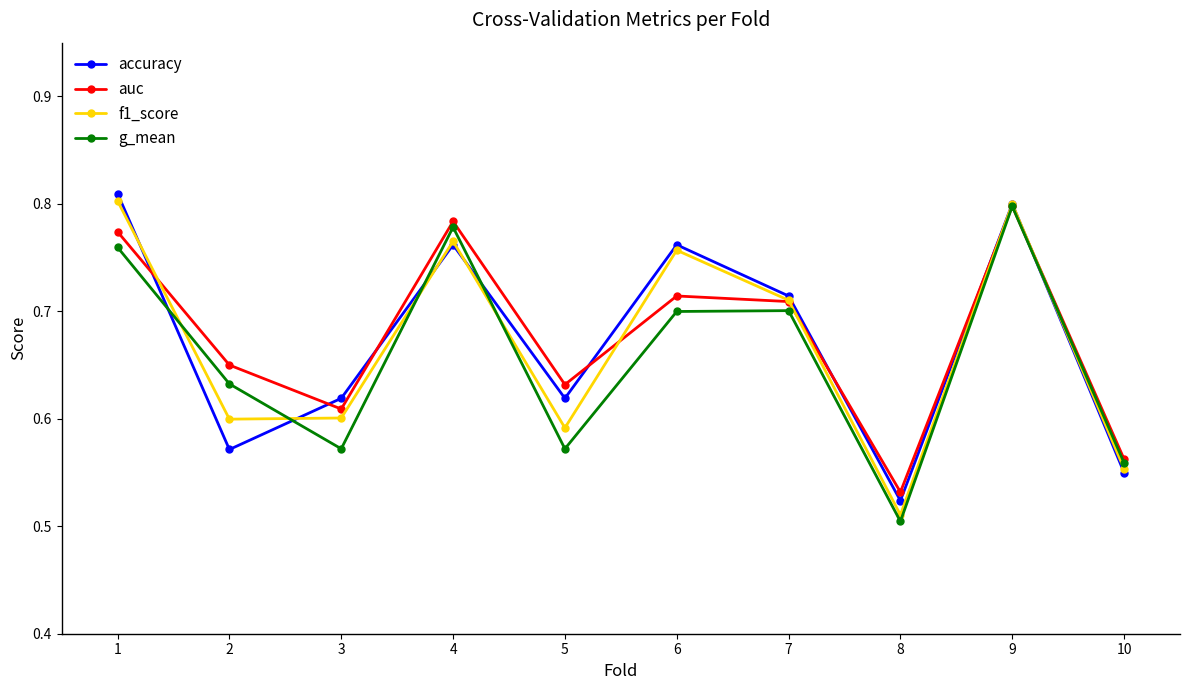

At which category does the chart reach its peak across all series?

1